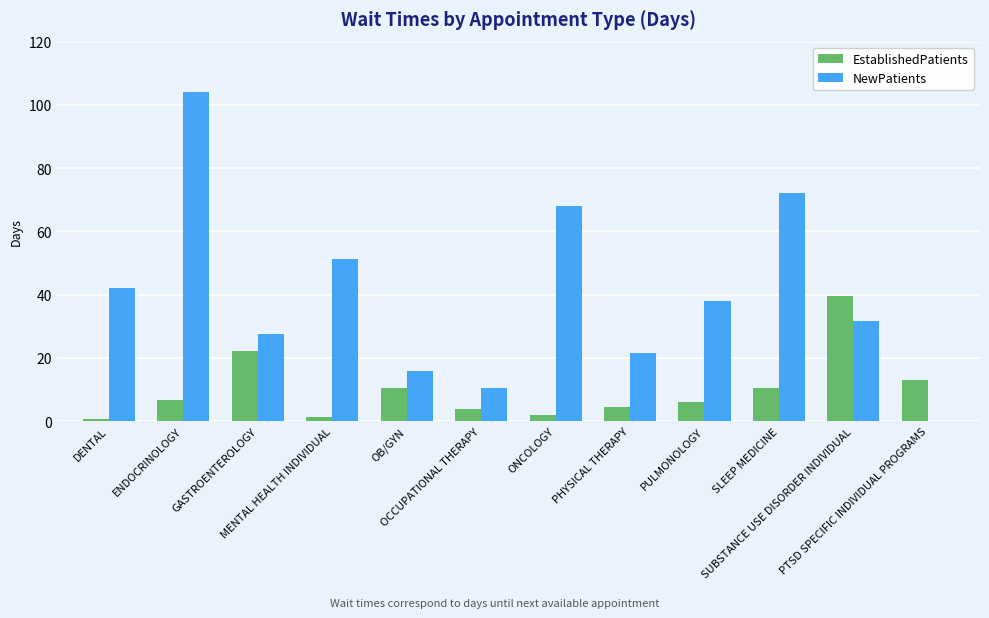

What is the sum of all EstablishedPatients values?

121.2